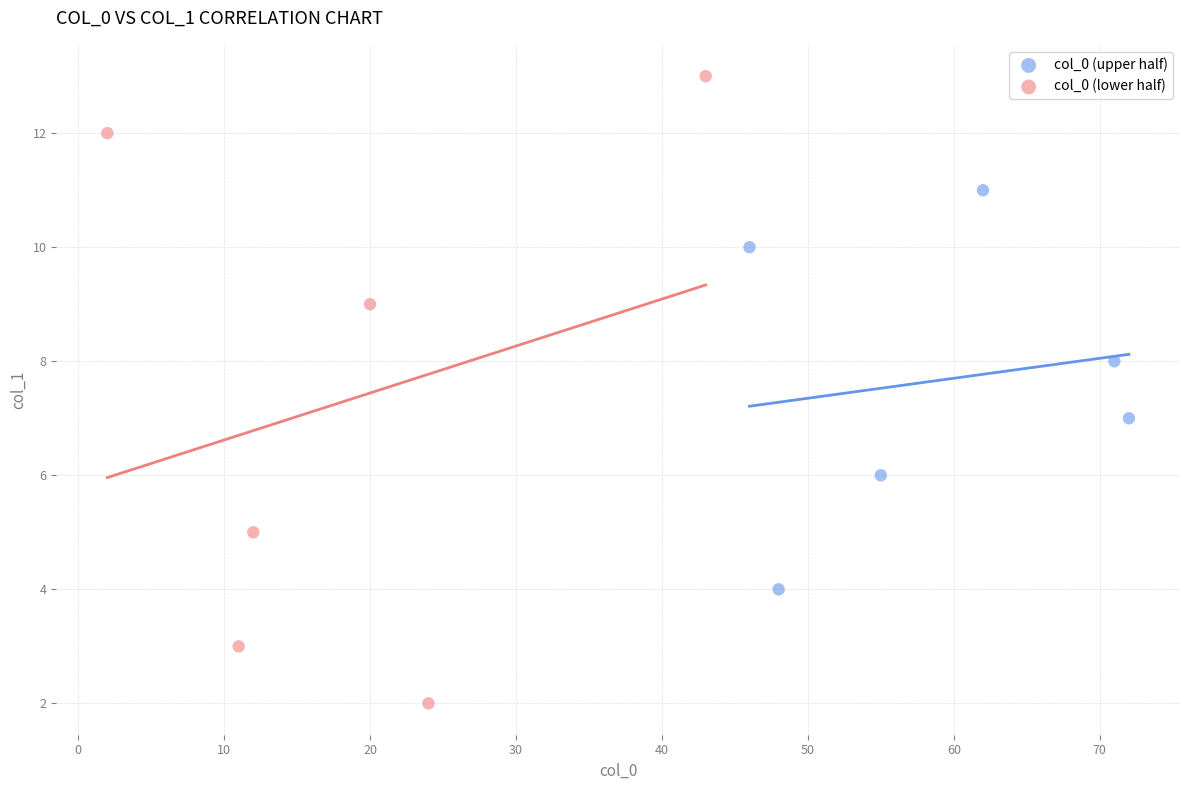

Which series contains the lowest Y value?

col_0 (lower half)